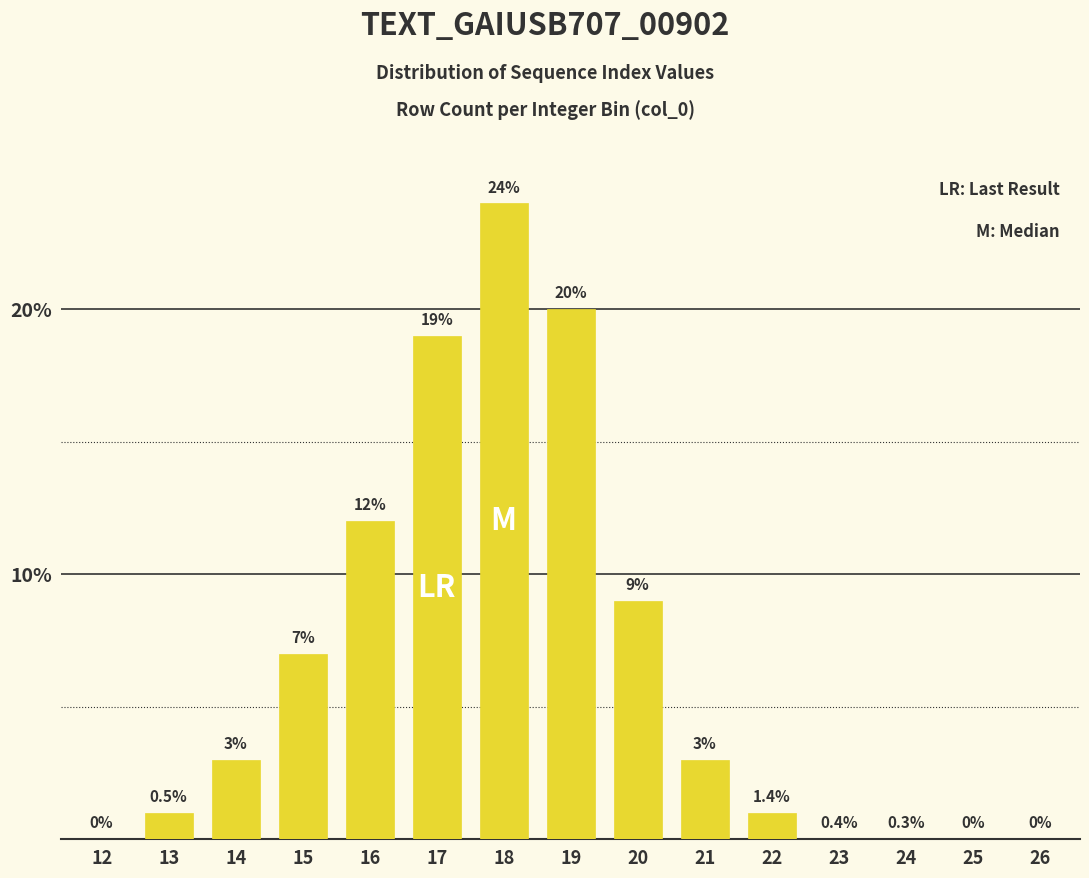

Reading left to right, what are all the values shown in this chart?

12=0	13=1	14=3	15=7	16=12	17=19	18=24	19=20	20=9	21=3	22=1	23=0	24=0	25=0	26=0